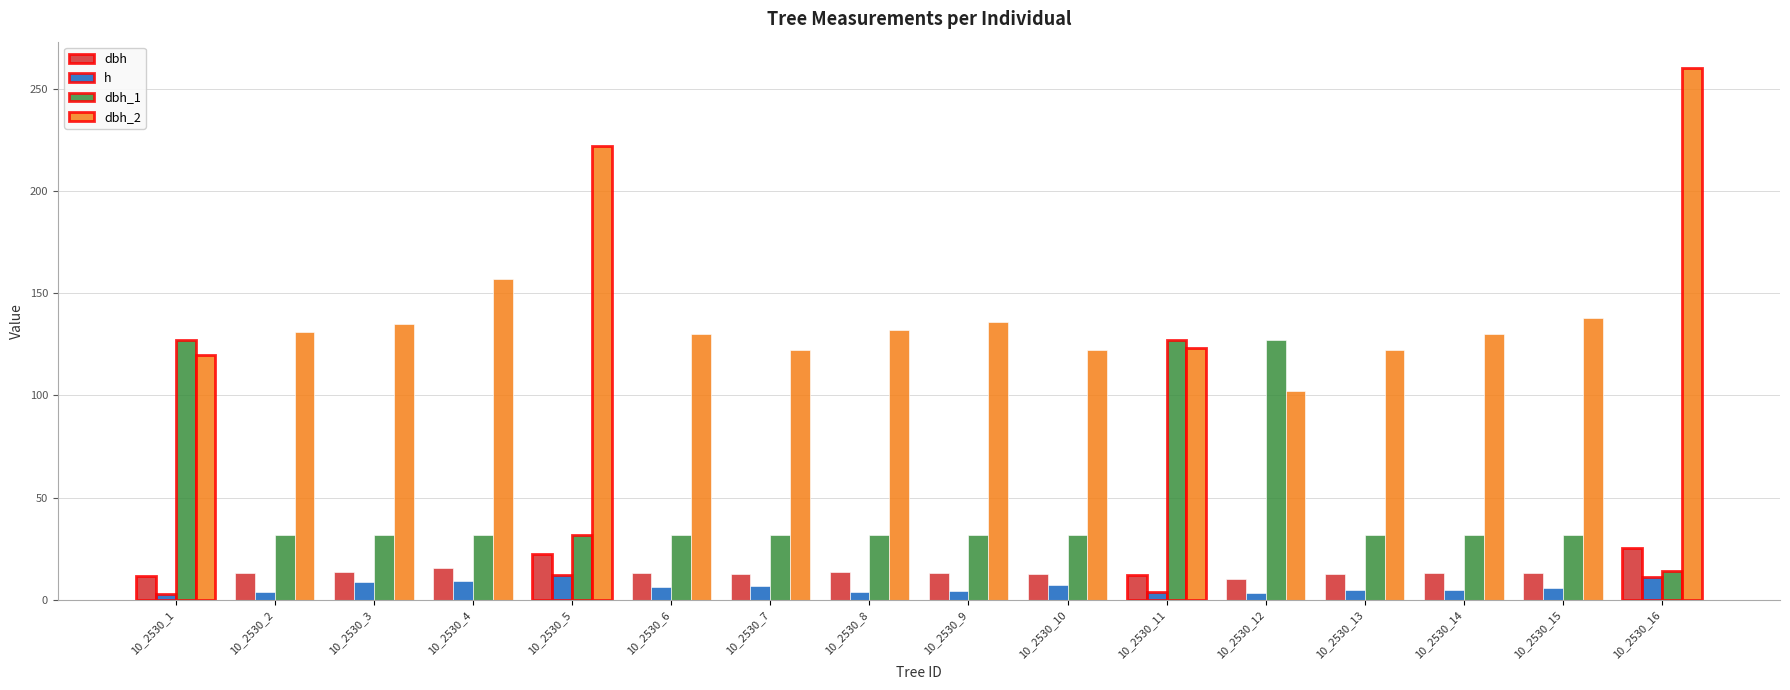

What is the minimum value for dbh_2?

102.0